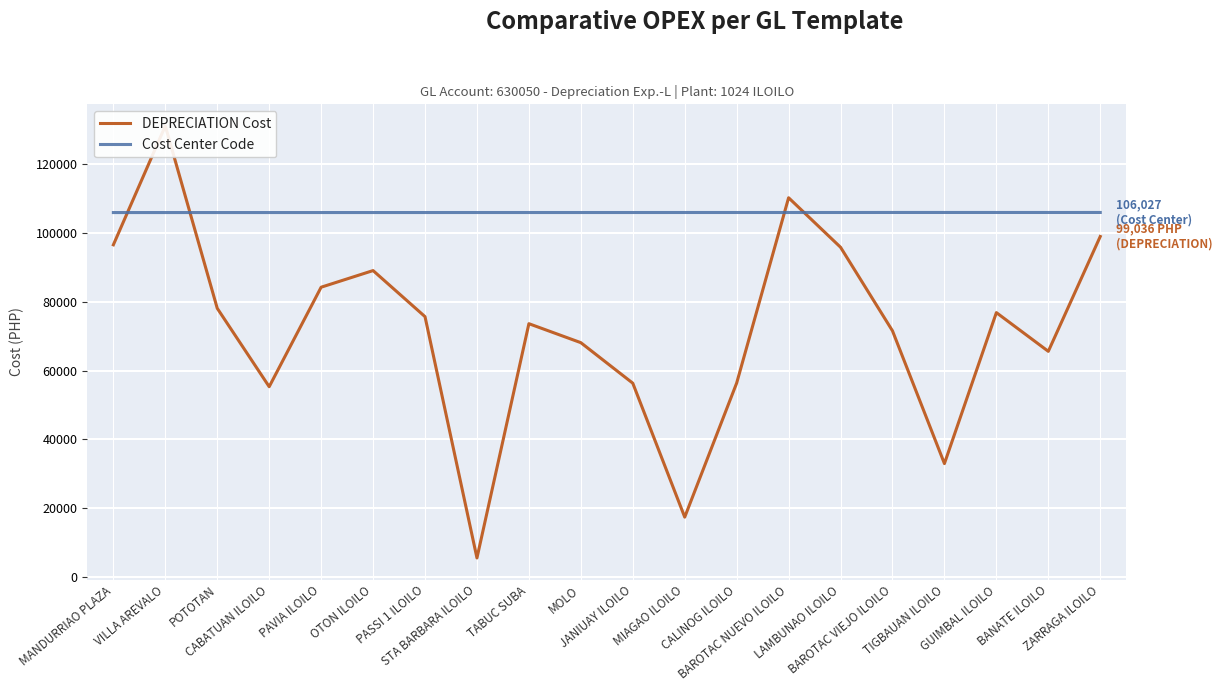

Which series has the largest range (max minus min)?

DEPRECIATION Cost